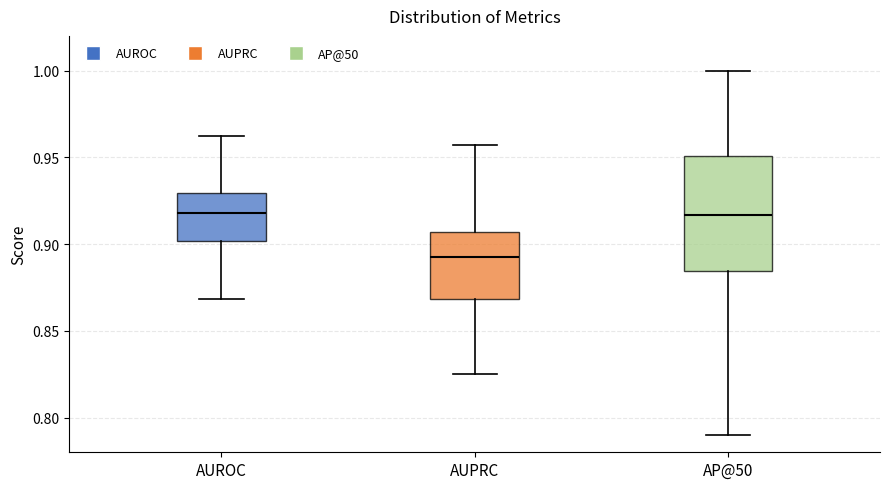

Reading left to right, read every box against the y-axis: the position of its median line, the range the box covers, and the ends of its whiskers. The values are not printed on the chart, so give them approximately, as read against the axis.

AUROC: median 0.920, box 0.900 to 0.930, whiskers 0.870 to 0.960
AUPRC: median 0.895, box 0.870 to 0.905, whiskers 0.825 to 0.955
AP@50: median 0.915, box 0.885 to 0.950, whiskers 0.790 to 1.000